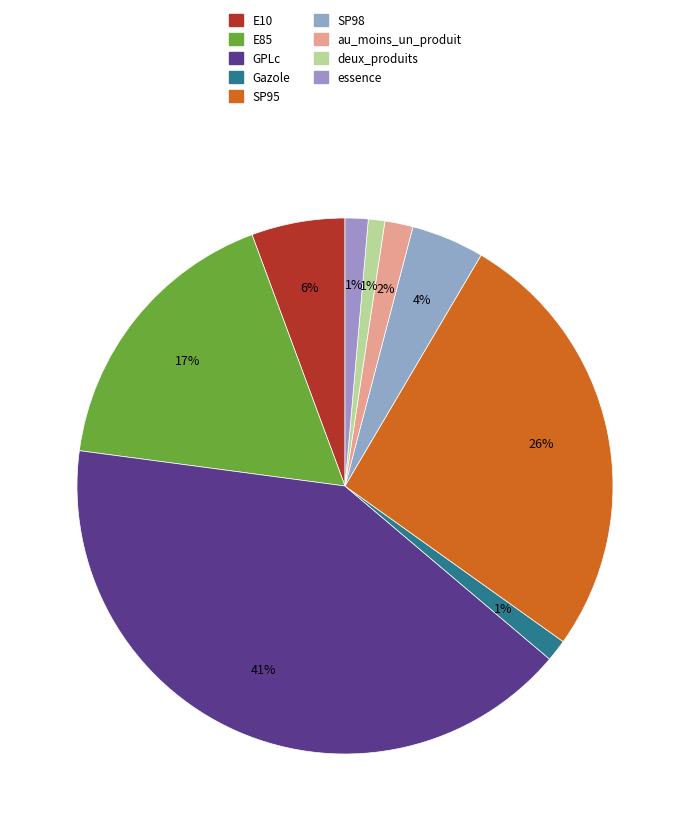

True or false: E85 accounts for 23% of the total.

False